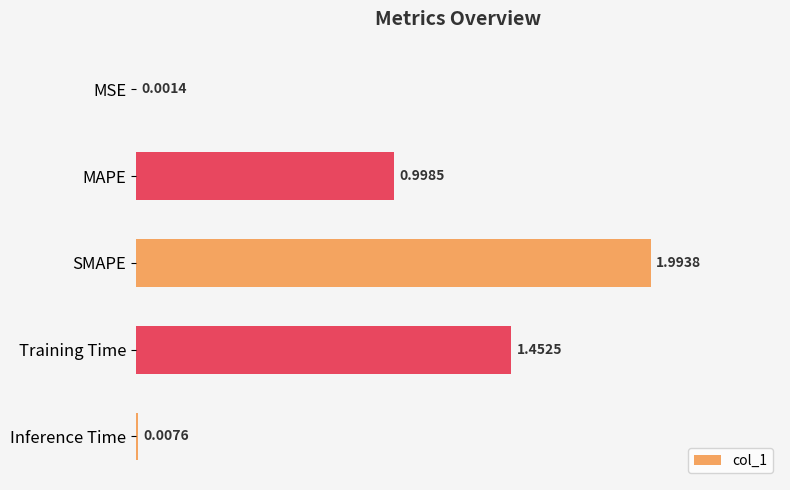

At which label is the value closest to 0?

MSE